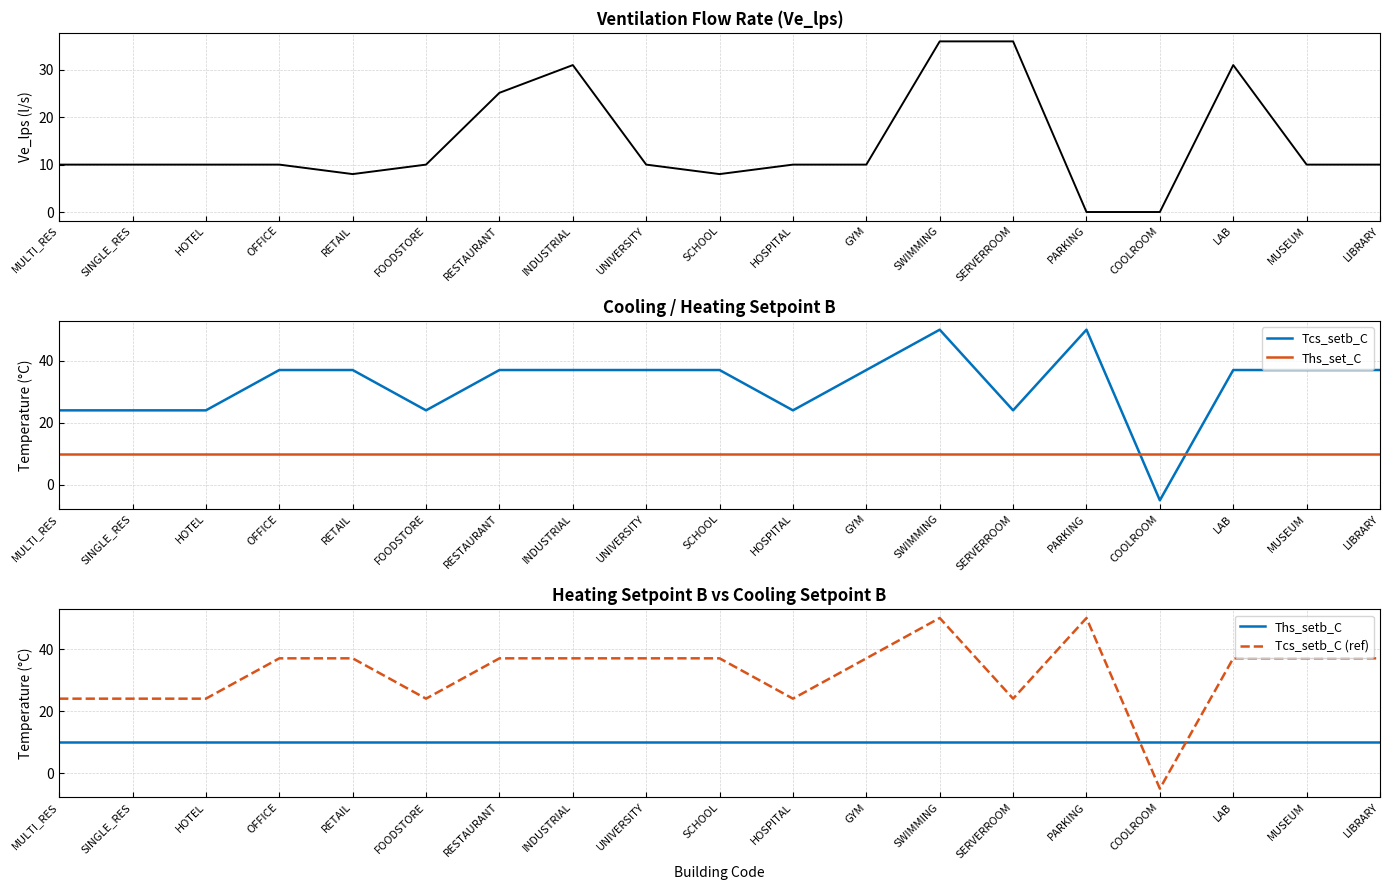

Which label corresponds to the largest value in the chart?

SWIMMING